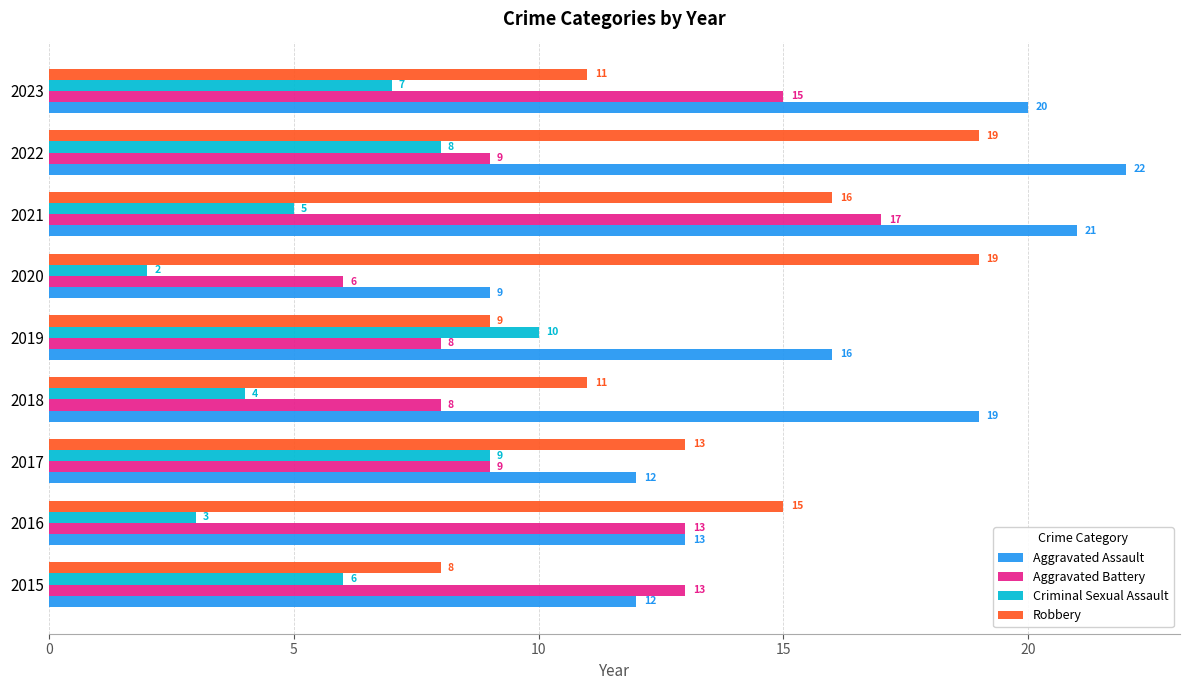

The value of Criminal Sexual Assault at 2020 is 3. True or false?

False